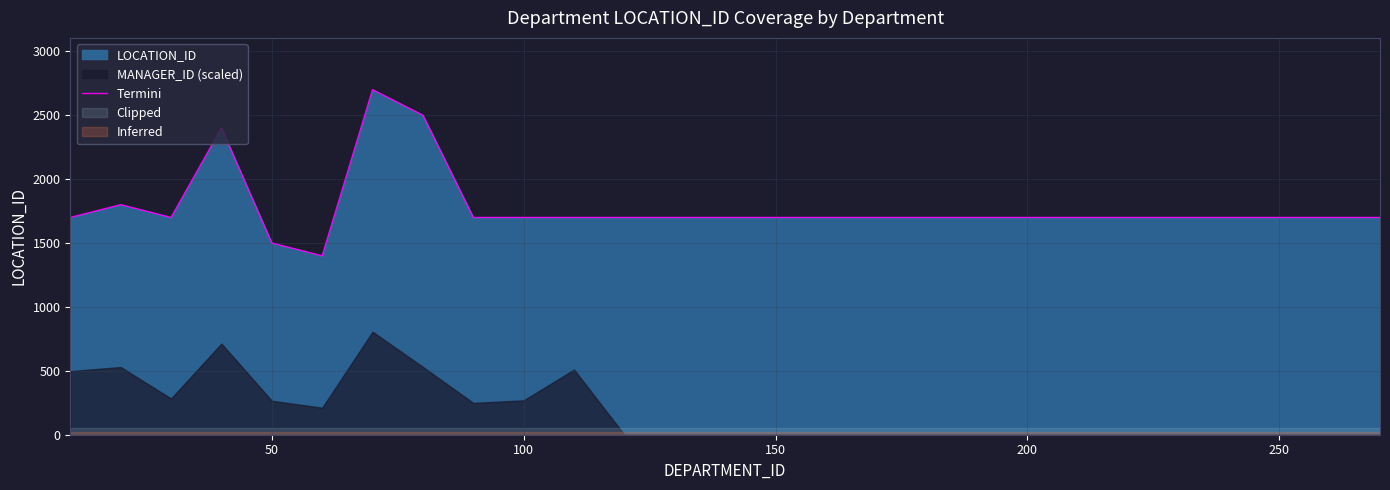

What is the difference between the second highest and minimum values?

1100